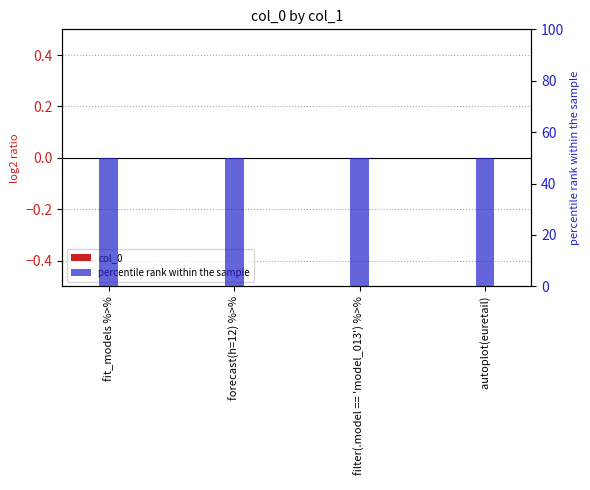

Reading right to left, list all the values displayed in this chart.

col_0:   autoplot(euretail)=0	  filter(.model == 'model_013') %>%=0	  forecast(h=12) %>%=0	fit_models %>%=0
percentile rank within the sample:   autoplot(euretail)=50	  filter(.model == 'model_013') %>%=50	  forecast(h=12) %>%=50	fit_models %>%=50